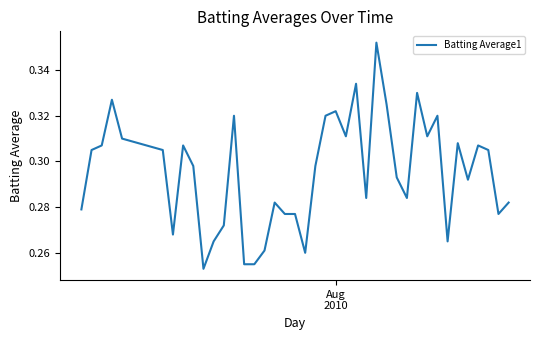

Count the number of data series in this chart.

1